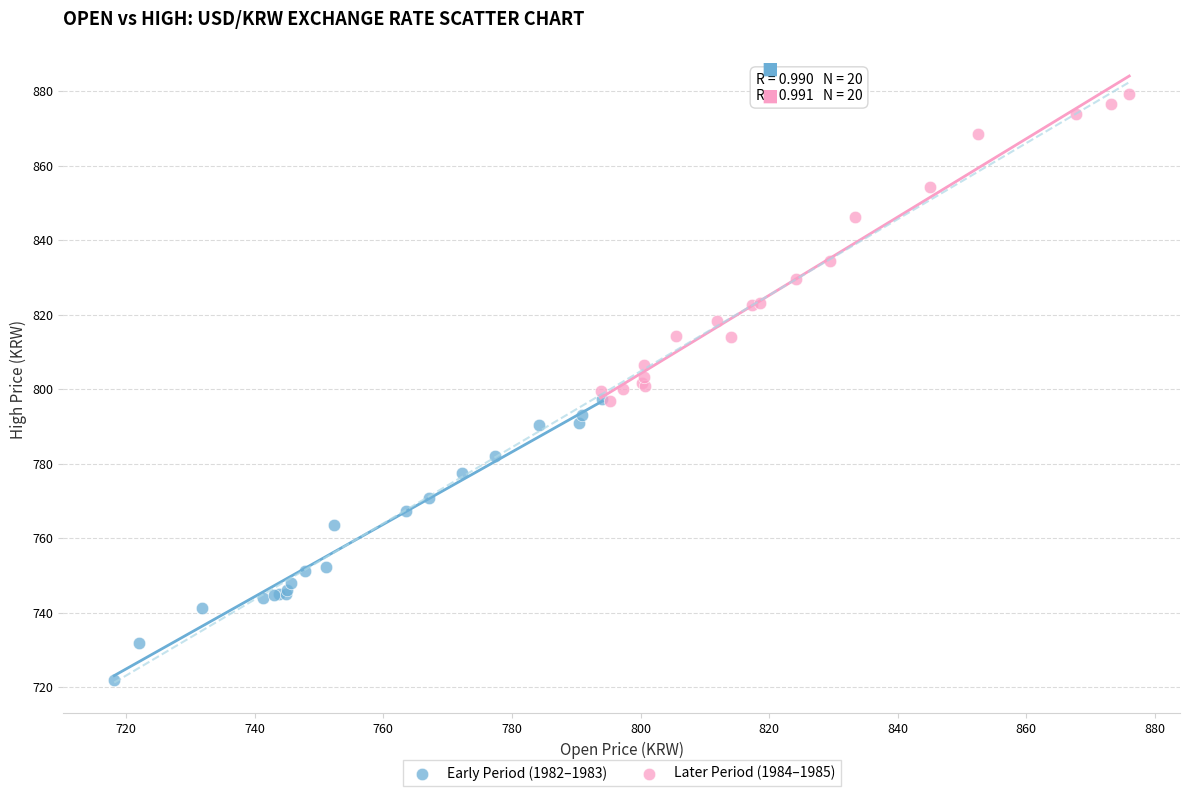

What are all the series names shown in the legend?

Early Period (1982–1983), Later Period (1984–1985)